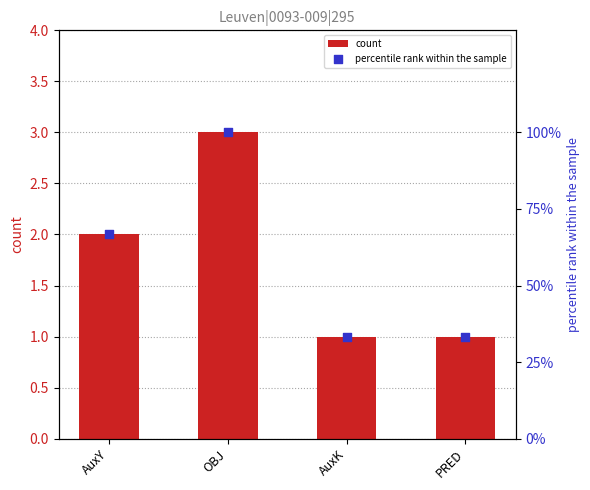

What is the total value across all series at AuxY?

4.0